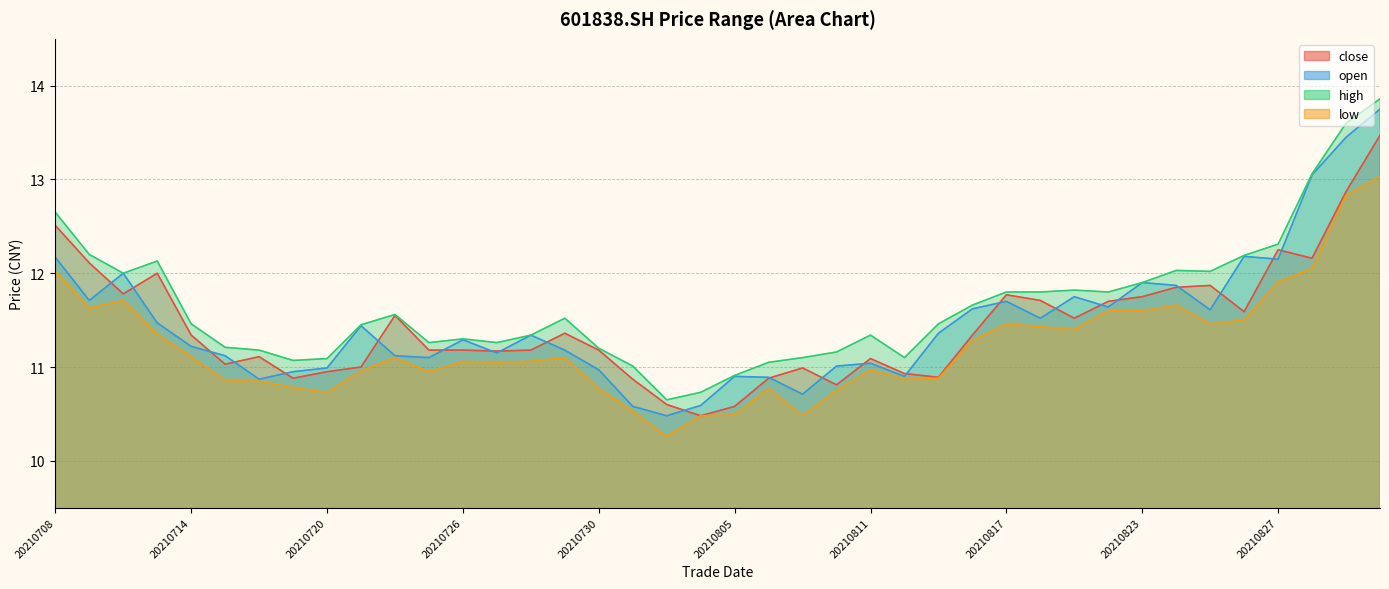

What are all the series names shown in the legend?

close, open, high, low